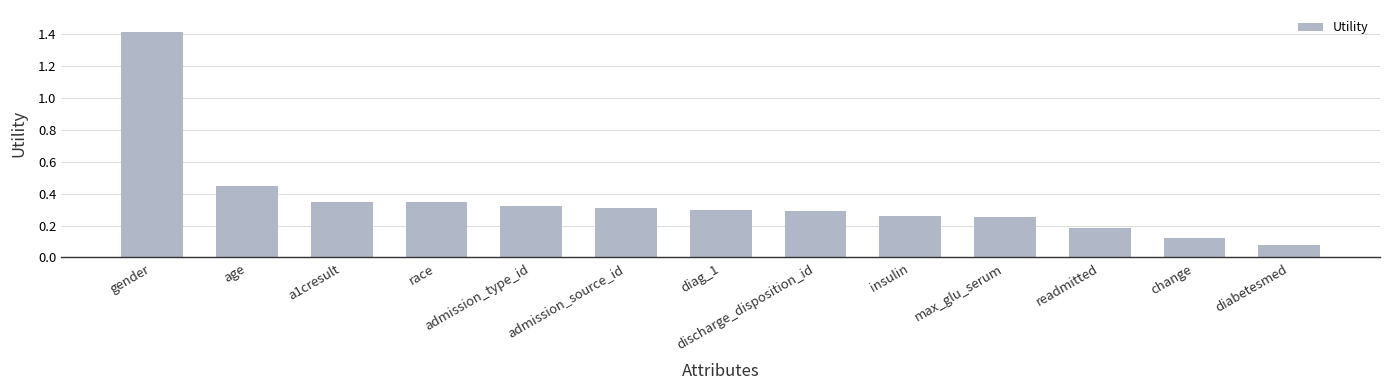

What is the maximum value shown in the chart?

1.4